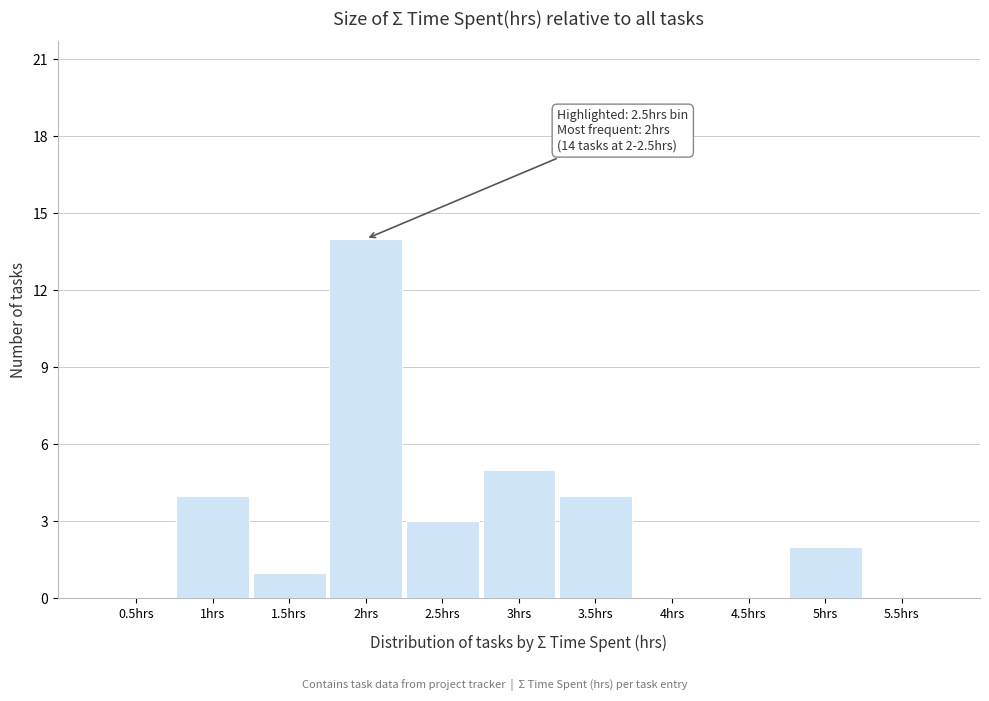

Reading left to right, extract all data points from this chart.

0.5hrs=0	1hrs=4	1.5hrs=1	2hrs=14	2.5hrs=3	3hrs=5	3.5hrs=4	4hrs=0	4.5hrs=0	5hrs=2	5.5hrs=0